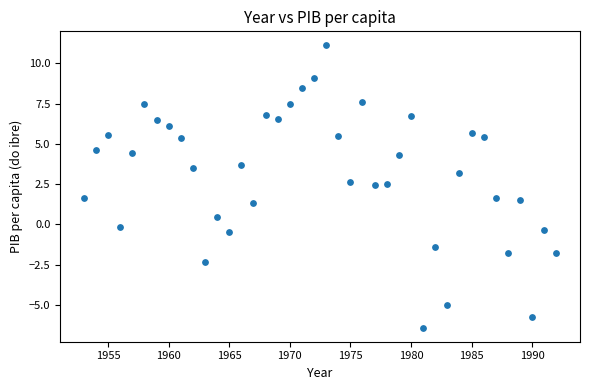

What is the range of Y values (max minus min)?

17.5